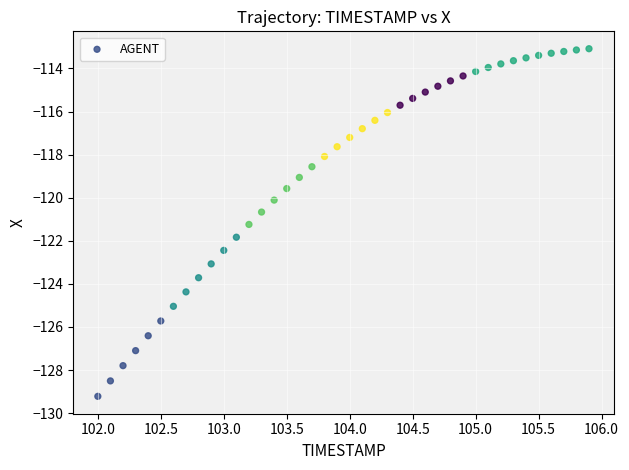

What is the range of X values (max minus min)?

3.9